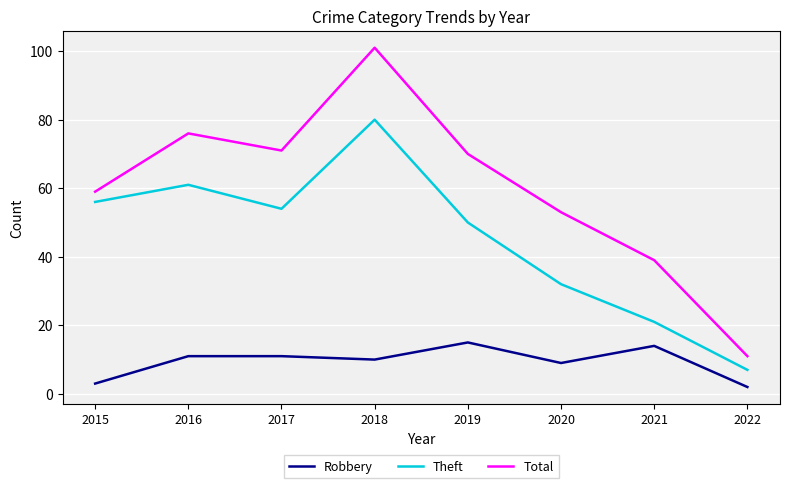

True or false: Robbery and Total cross at least once.

False